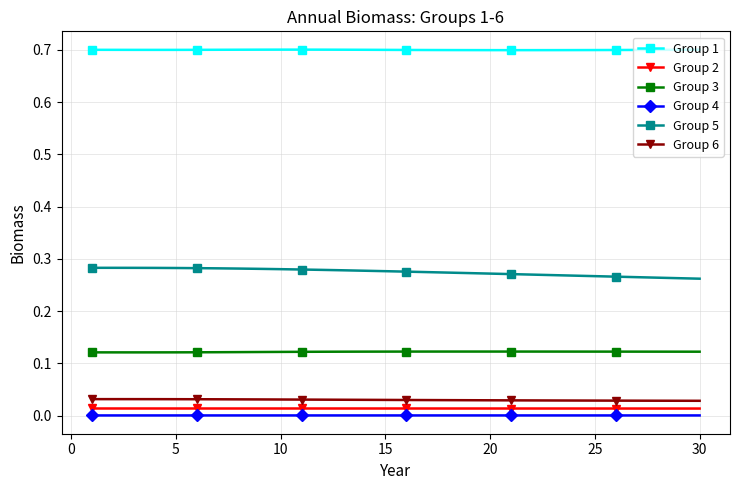

True or false: Group 5 and Group 1 cross at least once.

False